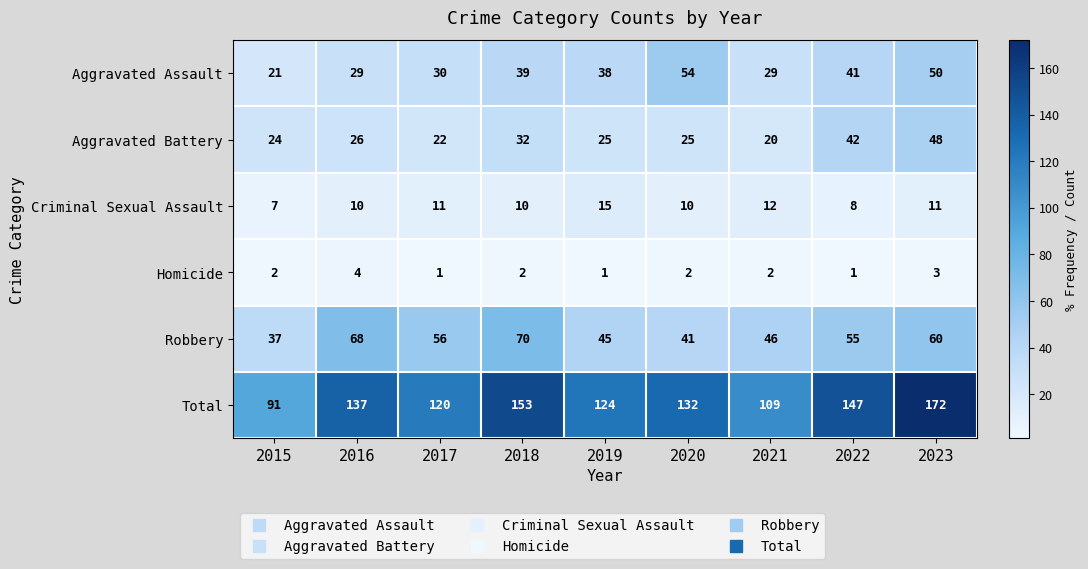

What is the difference between the maximum and minimum values in the Criminal Sexual Assault series?

8